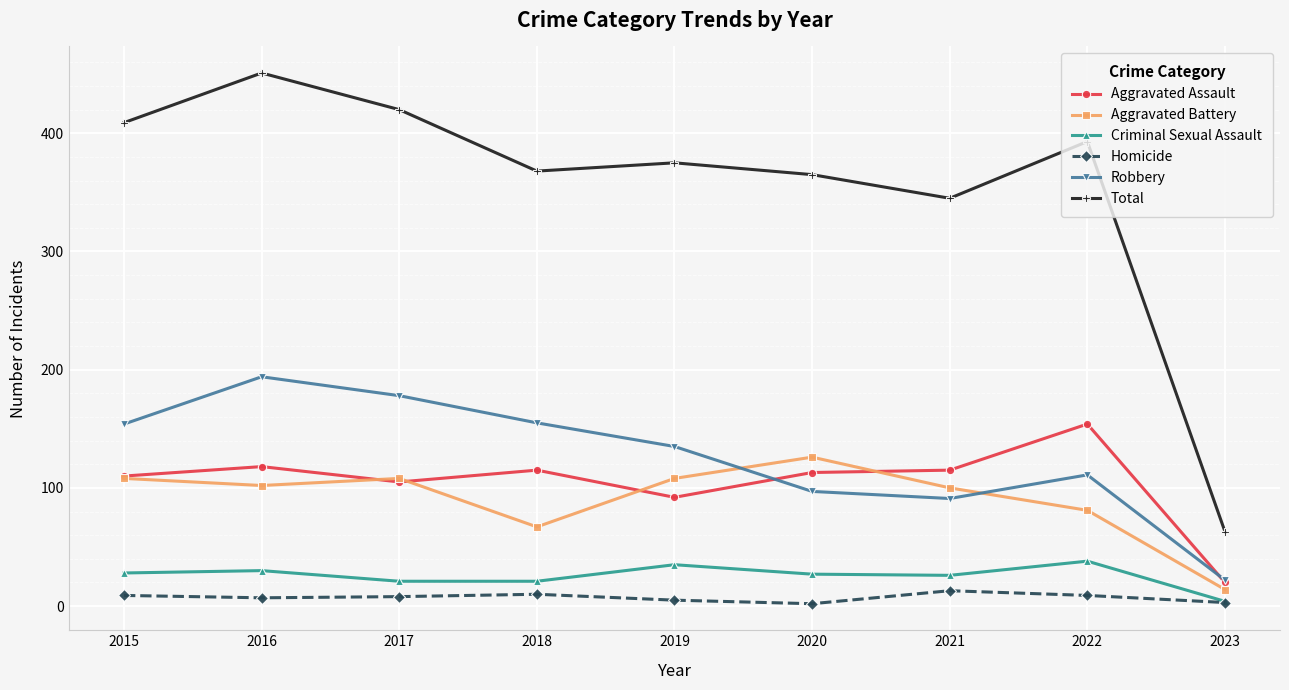

How many interior local valleys does the Robbery series have?

1